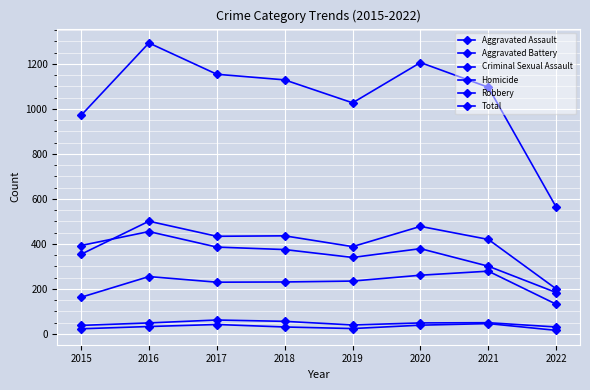

Is this an area chart (filled region under the line)?

No